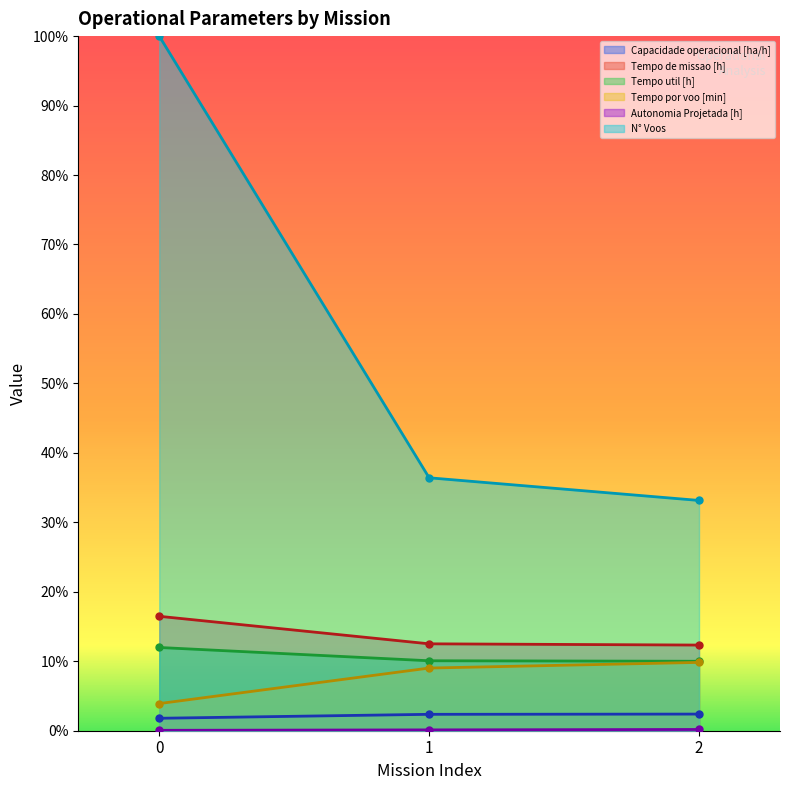

List the labels in order of Tempo util [h] value, smallest first.

2, 1, 0